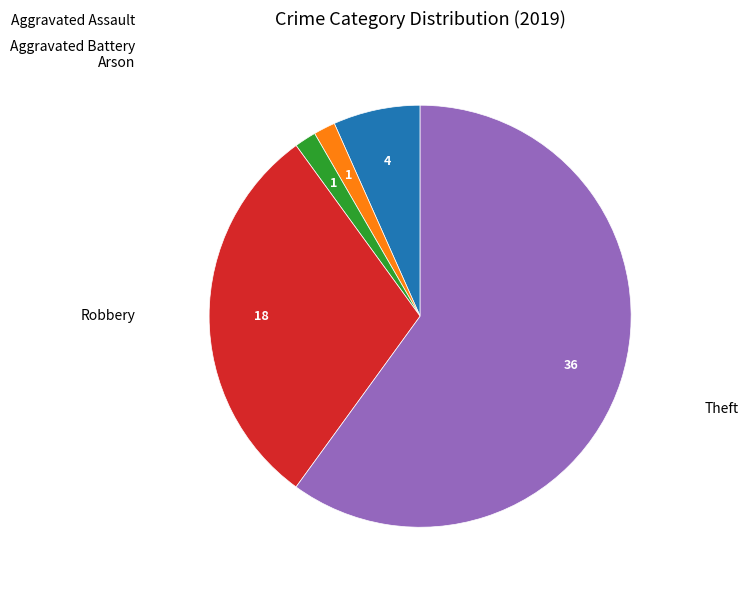

Is there a majority slice in this chart?

Yes